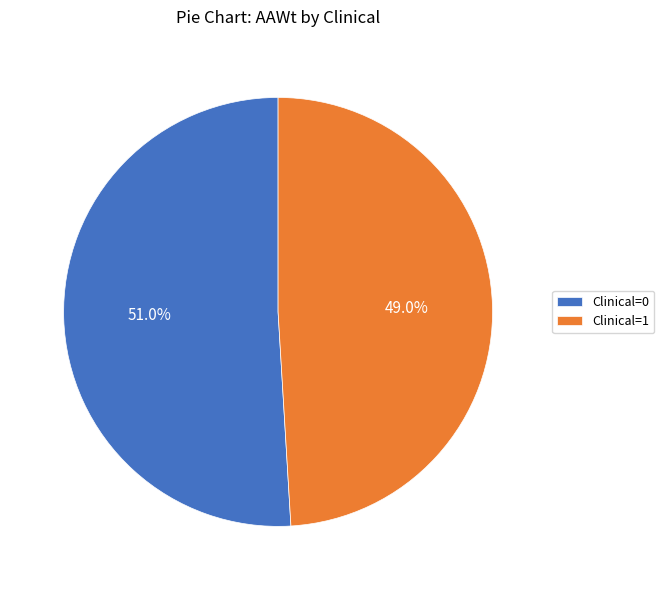

Is there a majority slice in this chart?

Yes